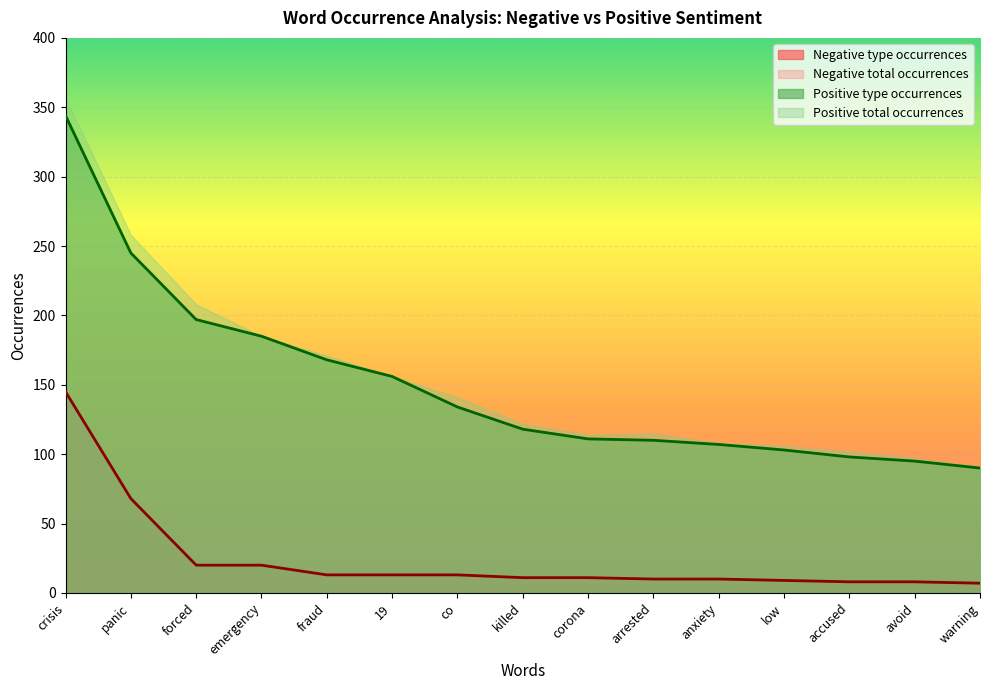

What position from the left is co?

7